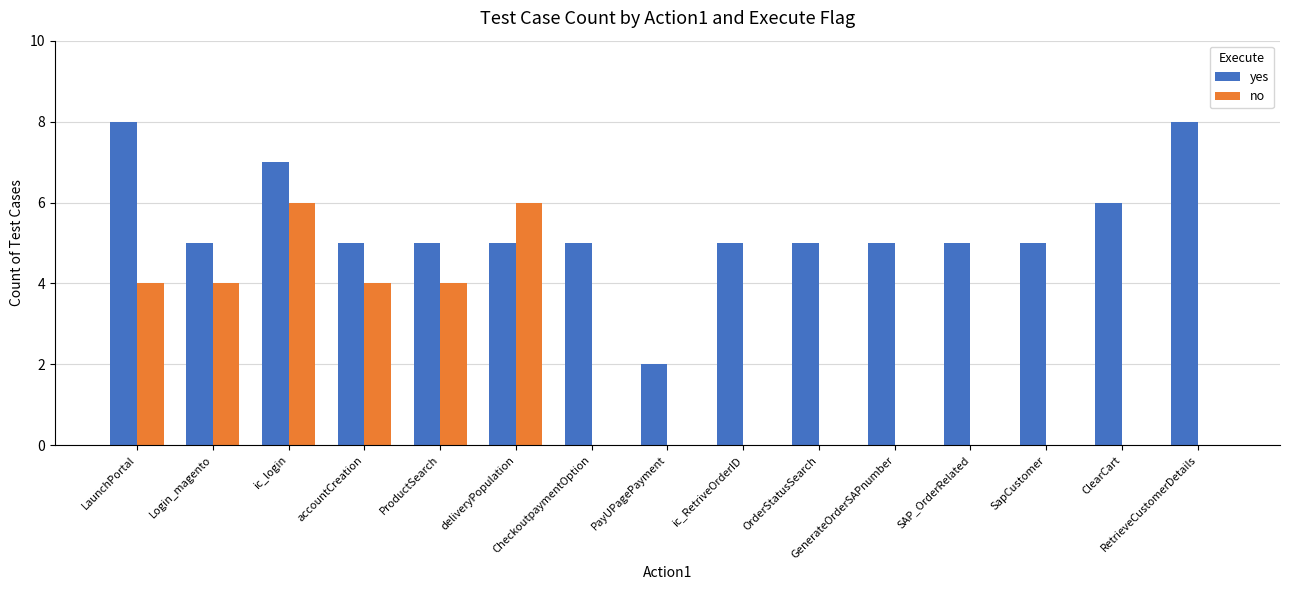

Which series has the largest total across all categories?

yes